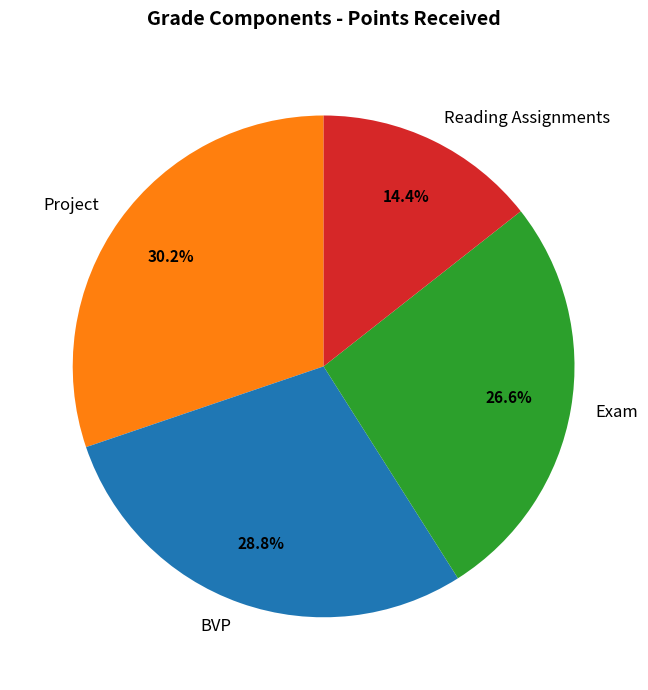

Rank the categories by value from highest to lowest.

Project, BVP, Exam, Reading Assignments